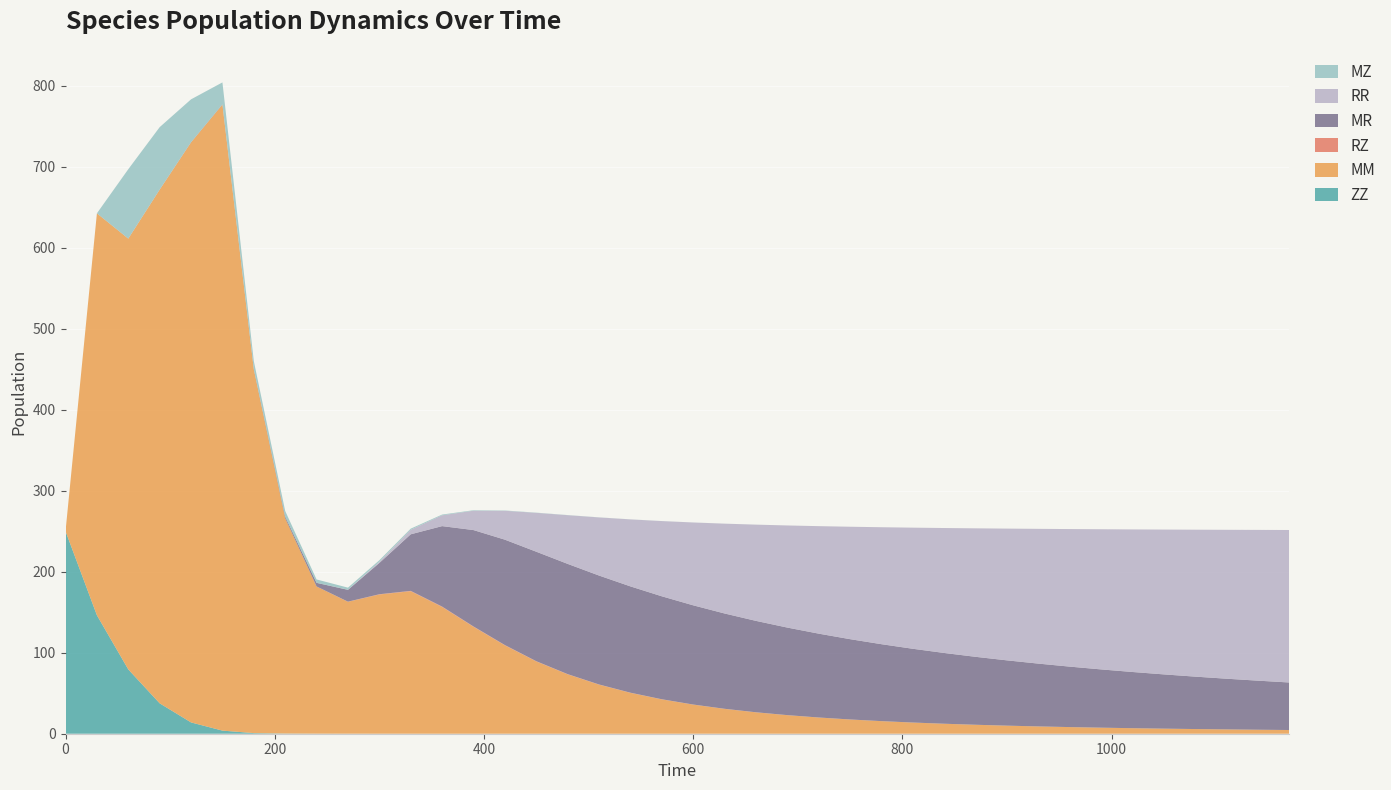

Reading right to left, extract all data points from this chart.

ZZ: 1170=0.0	1140=0.0	1110=0.0	1080=0.0	1050=0.0	1020=0.0	990=0.0	960=0.0	930=0.0	900=0.0	870=0.0	840=0.0	810=0.0	780=0.0	750=0.0	720=0.0	690=0.0	660=0.0	630=0.0	600=0.0	570=0.0	540=0.0	510=0.0	480=0.0	450=0.0	420=0.0	390=0.0	360=0.0	330=0.0	300=0.0	270=0.0	240=0.1	210=0.2	180=0.8	150=3.8	120=13.9	90=37.5	60=79.4	30=146.3	0=250.0
MM: 1170=4.6	1140=4.9	1110=5.3	1080=5.8	1050=6.3	1020=6.8	990=7.4	960=8.2	930=9.0	900=9.9	870=11.0	840=12.3	810=13.8	780=15.5	750=17.5	720=20.0	690=22.9	660=26.4	630=30.7	600=35.9	570=42.4	540=50.5	510=60.6	480=73.3	450=89.2	420=109.1	390=132.0	360=156.5	330=175.9	300=171.9	270=162.8	240=181.7	210=265.8	180=448.8	150=772.8	120=716.1	90=634.1	60=531.8	30=496.2	0=0.0
RZ: 1170=0.0	1140=0.0	1110=0.0	1080=0.0	1050=0.0	1020=0.0	990=0.0	960=0.0	930=0.0	900=0.0	870=0.0	840=0.0	810=0.1	780=0.1	750=0.1	720=0.1	690=0.1	660=0.1	630=0.1	600=0.1	570=0.2	540=0.2	510=0.2	480=0.3	450=0.3	420=0.4	390=0.4	360=0.5	330=0.4	300=0.3	270=0.2	240=0.1	210=0.0	180=0.0	150=0.0	120=0.1	90=0.1	60=0.0	30=0.0	0=0.0
MR: 1170=58.7	1140=60.6	1110=62.6	1080=64.7	1050=67.0	1020=69.4	990=71.9	960=74.6	930=77.5	900=80.6	870=83.9	840=87.4	810=91.1	780=95.0	750=99.1	720=103.5	690=108.1	660=112.8	630=117.7	600=122.5	570=127.1	540=131.2	510=134.5	480=136.1	450=135.1	420=130.1	390=119.0	360=99.3	330=69.8	300=38.6	270=14.6	240=4.4	210=2.0	180=0.6	150=0.4	120=0.2	90=0.1	60=0.0	30=0.0	0=0.0
RR: 1170=188.3	1140=186.1	1110=183.8	1080=181.4	1050=178.8	1020=176.0	990=173.0	960=169.8	930=166.3	900=162.6	870=158.6	840=154.2	810=149.5	780=144.4	750=138.8	720=132.7	690=126.0	660=118.8	630=110.9	600=102.2	570=92.8	540=82.7	510=71.7	480=60.1	450=48.0	420=35.7	390=23.9	360=13.4	330=5.6	300=1.5	270=0.2	240=0.0	210=0.0	180=0.0	150=0.0	120=0.0	90=0.0	60=0.0	30=0.0	0=0.0
MZ: 1170=0.0	1140=0.0	1110=0.0	1080=0.0	1050=0.0	1020=0.0	990=0.0	960=0.0	930=0.0	900=0.0	870=0.0	840=0.0	810=0.0	780=0.0	750=0.0	720=0.0	690=0.0	660=0.0	630=0.0	600=0.0	570=0.1	540=0.1	510=0.1	480=0.2	450=0.2	420=0.4	390=0.6	360=0.9	330=1.4	300=1.9	270=2.5	240=4.2	210=6.9	180=9.9	150=27.0	120=52.9	90=77.0	60=85.7	30=0.0	0=0.0